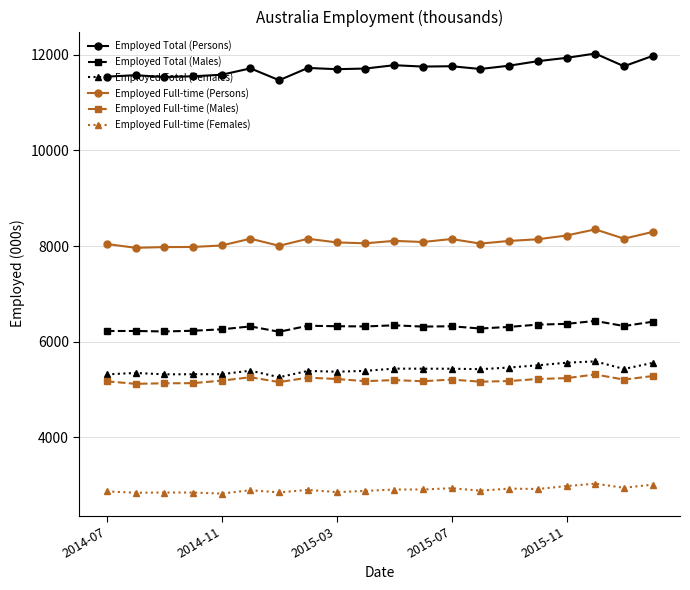

In Employed Total (Persons), how many points are lower than both neighbors (excluding endpoints)?

6